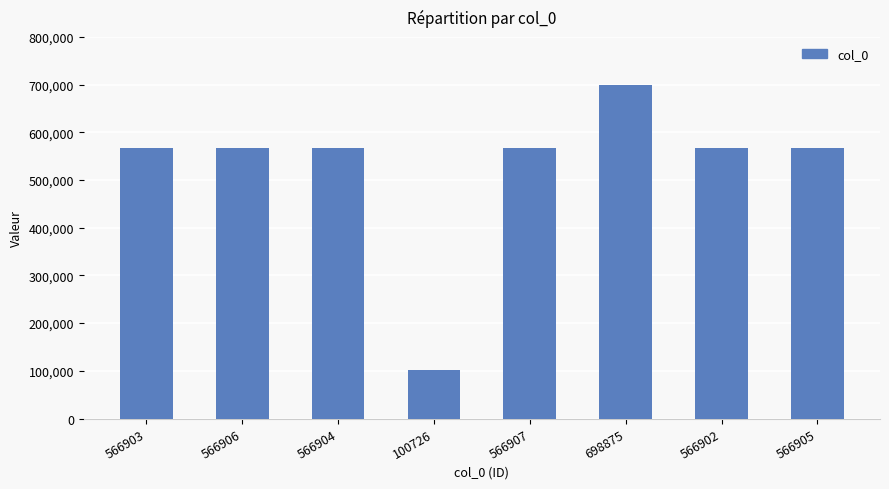

Are the bars horizontal?

No